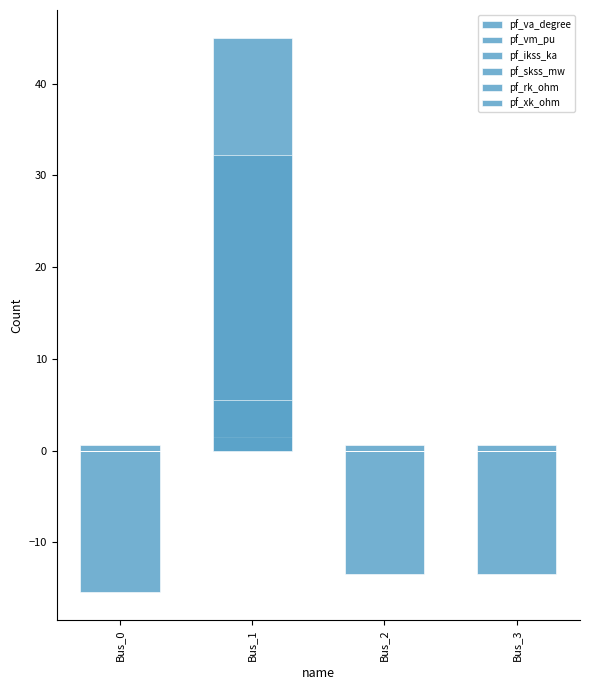

What is the total value across all series at Bus_0?

-14.8